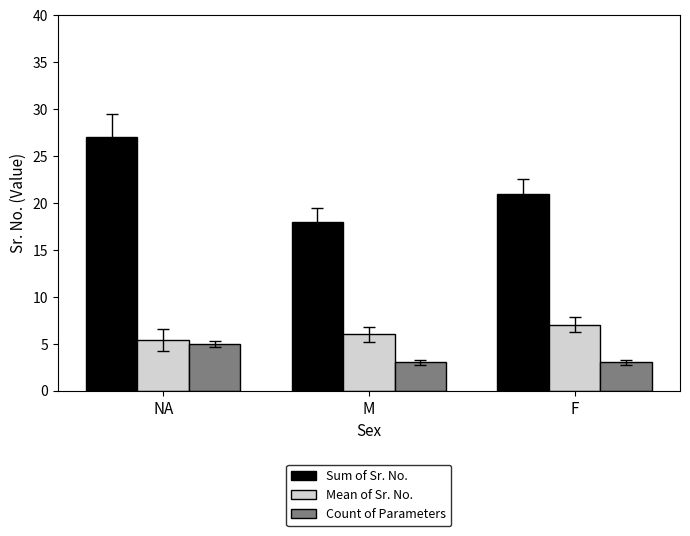

At which label does Mean of Sr. No. reach its minimum?

NA